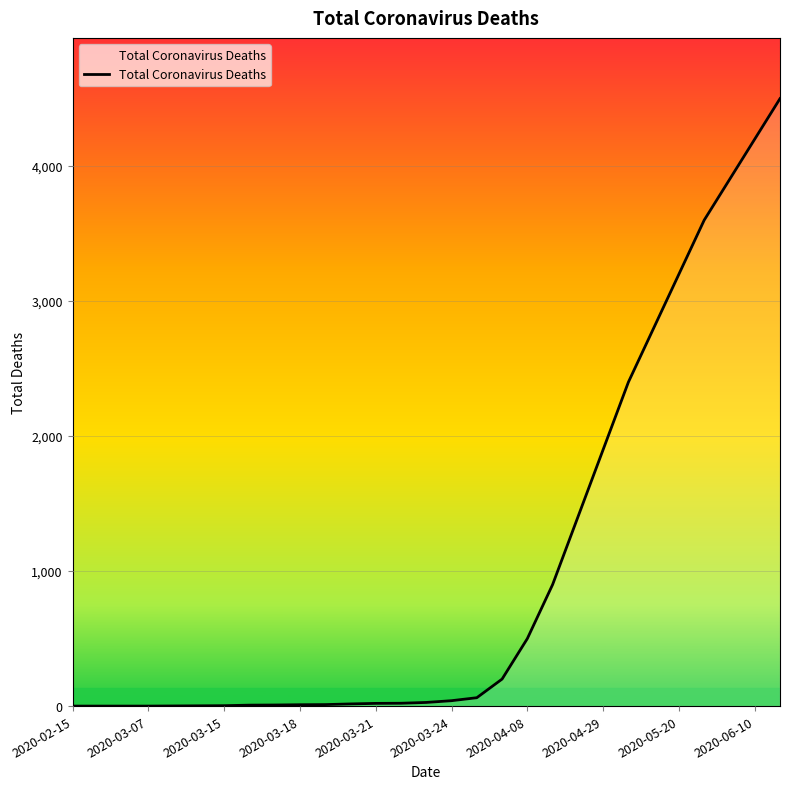

How many categories are shown in the chart?

29